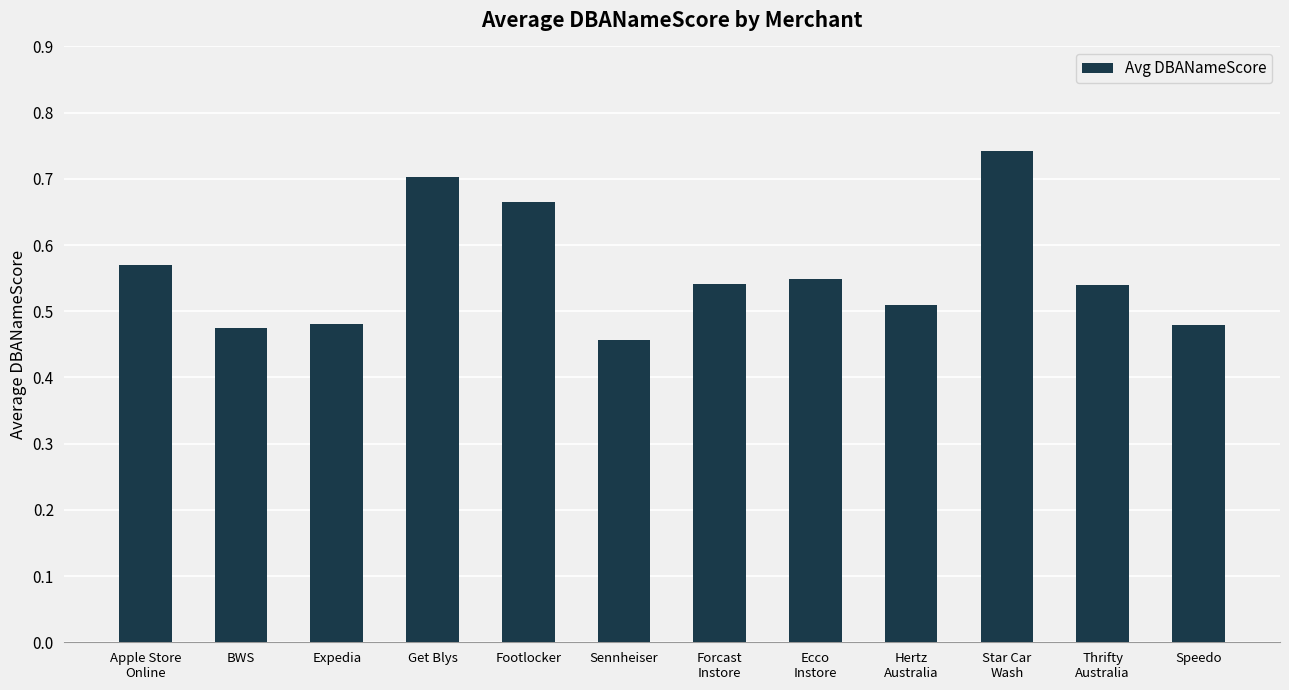

At which label is the value closest to 0?

Sennheiser